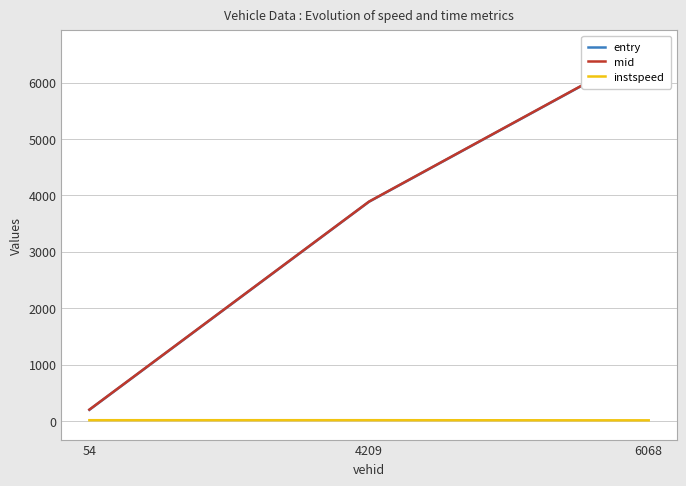

Where does the entry series first go above 3887?

4209